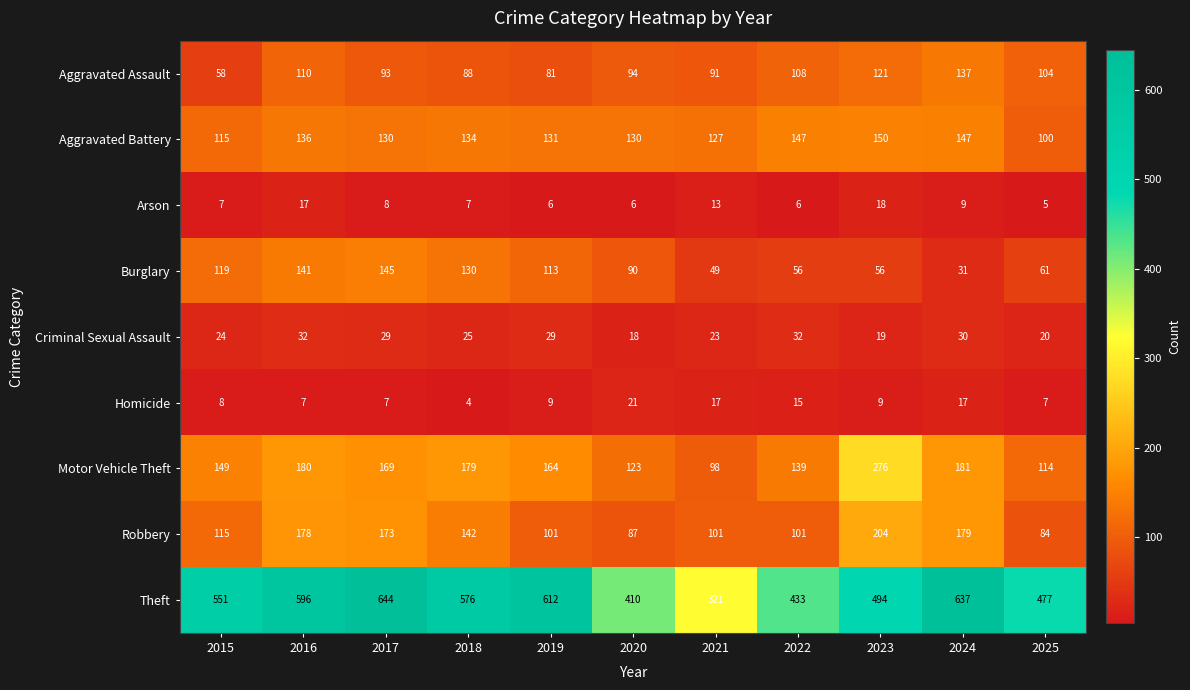

Between 2015 and 2025, which series saw the biggest shift?

Theft